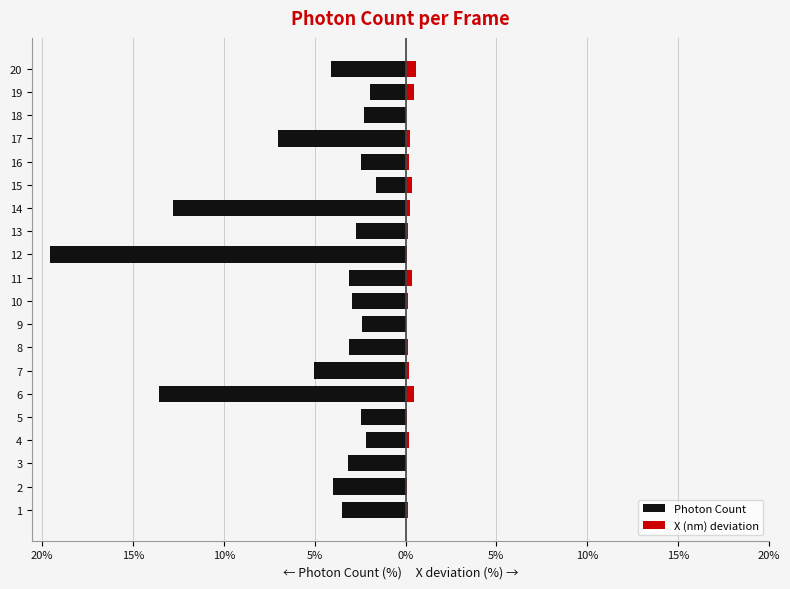

Which series changed the most between 5 and 17?

Photon Count